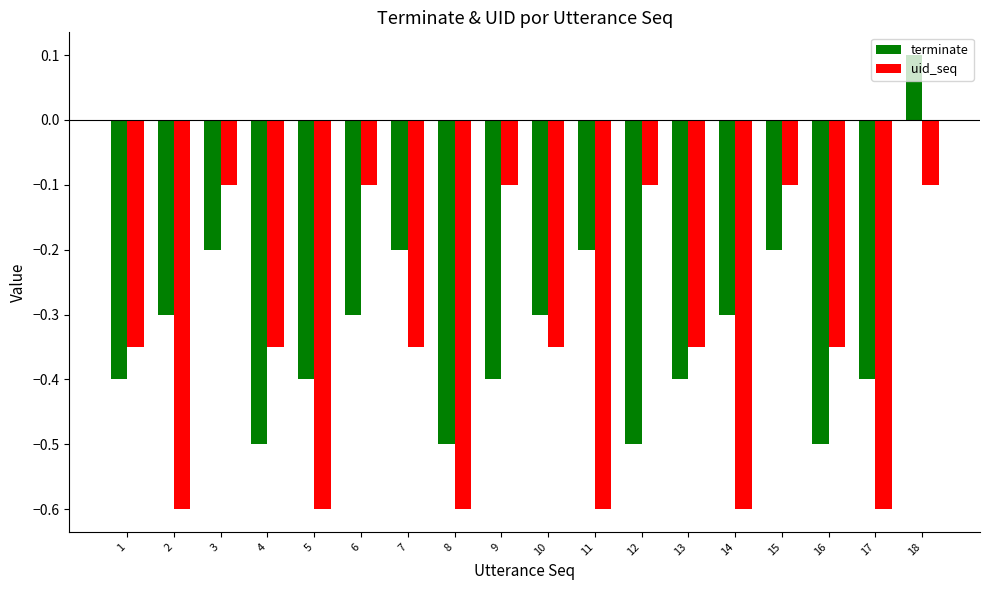

What is the difference between the second highest and second lowest values in the uid_seq series?

0.5